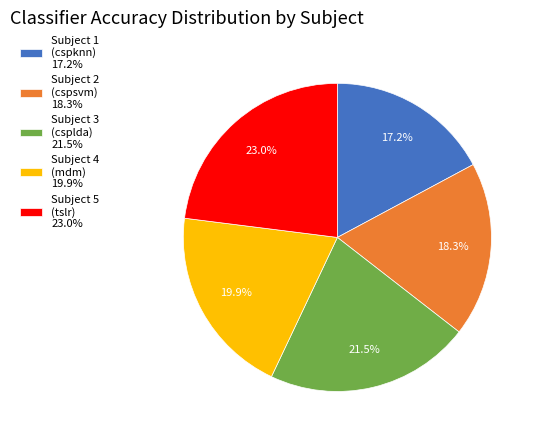

Rank the categories by value from lowest to highest.

Subject 1 (cspknn), Subject 2 (cspsvm), Subject 4 (mdm), Subject 3 (csplda), Subject 5 (tslr)